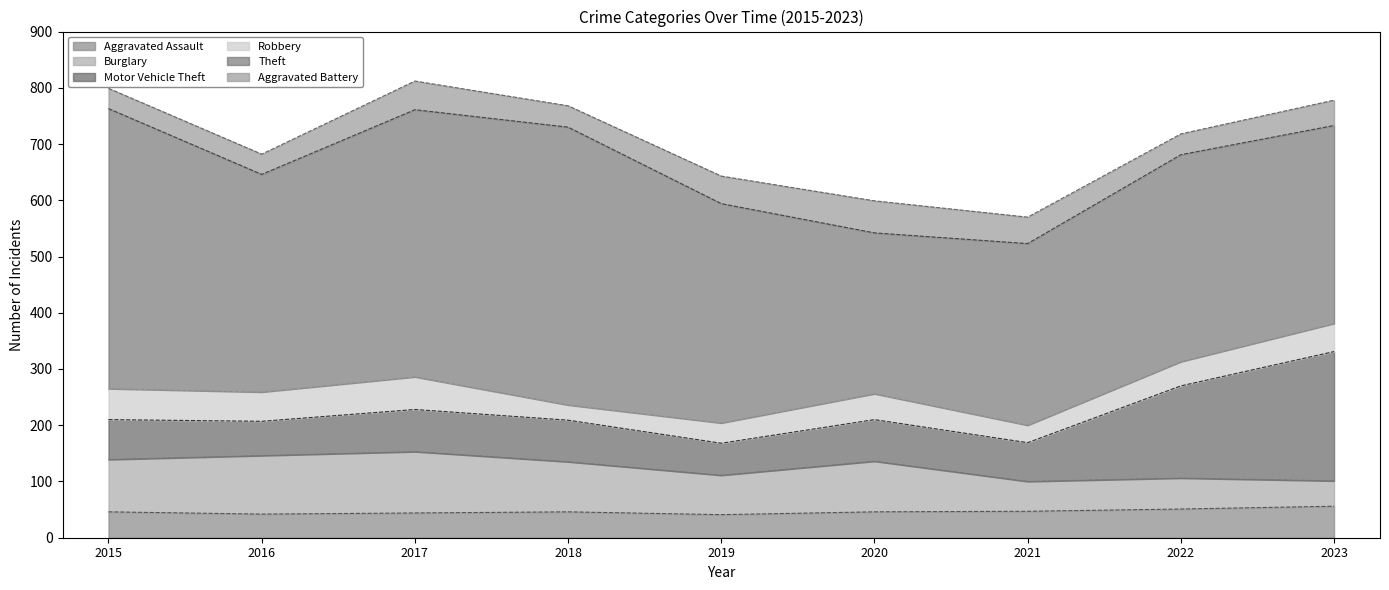

True or false: Aggravated Battery has more than 0 interior local peaks.

True